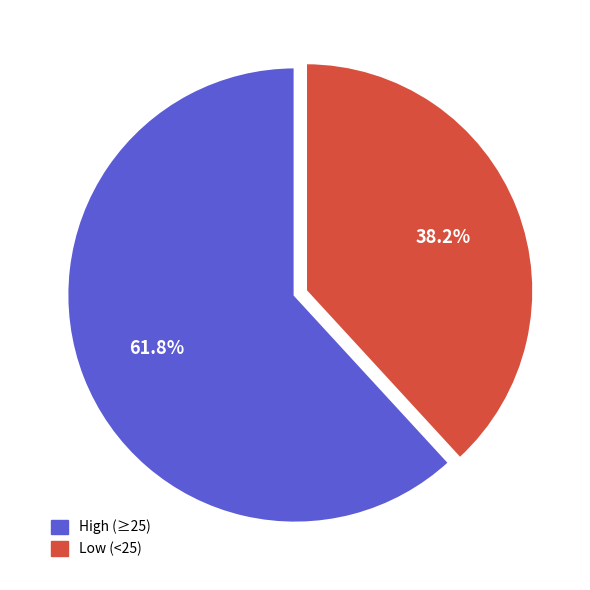

Is there a majority slice in this chart?

Yes